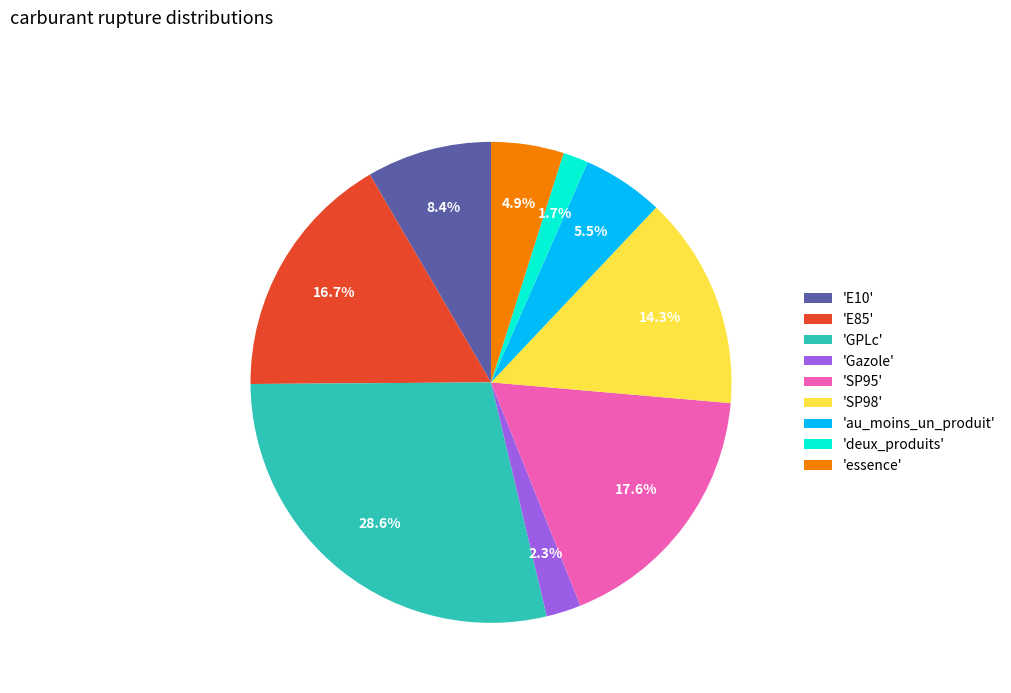

Which slice is the smallest?

'deux_produits'